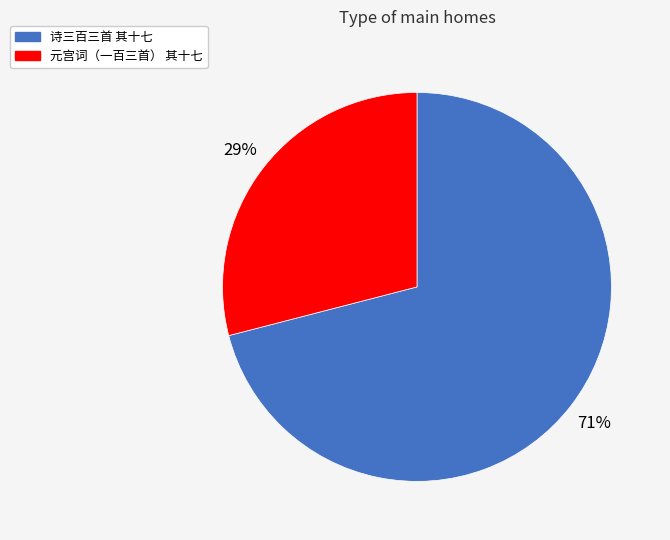

The 诗三百三首 其十七 slice represents 65% of the pie. True or false?

False